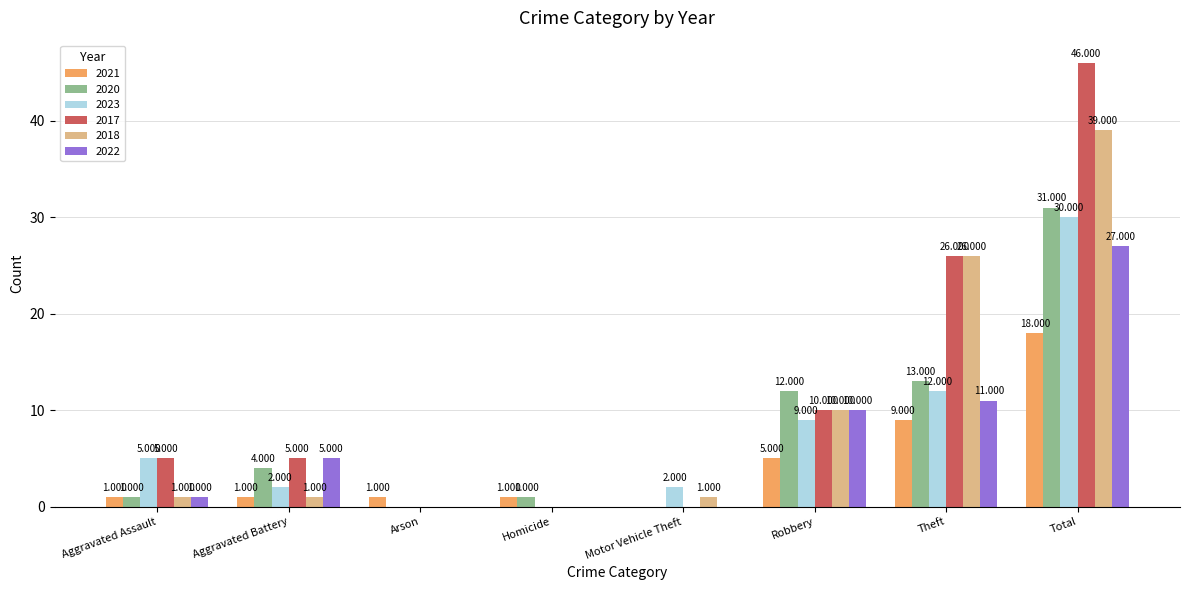

At which category does the chart reach its peak across all series?

Total